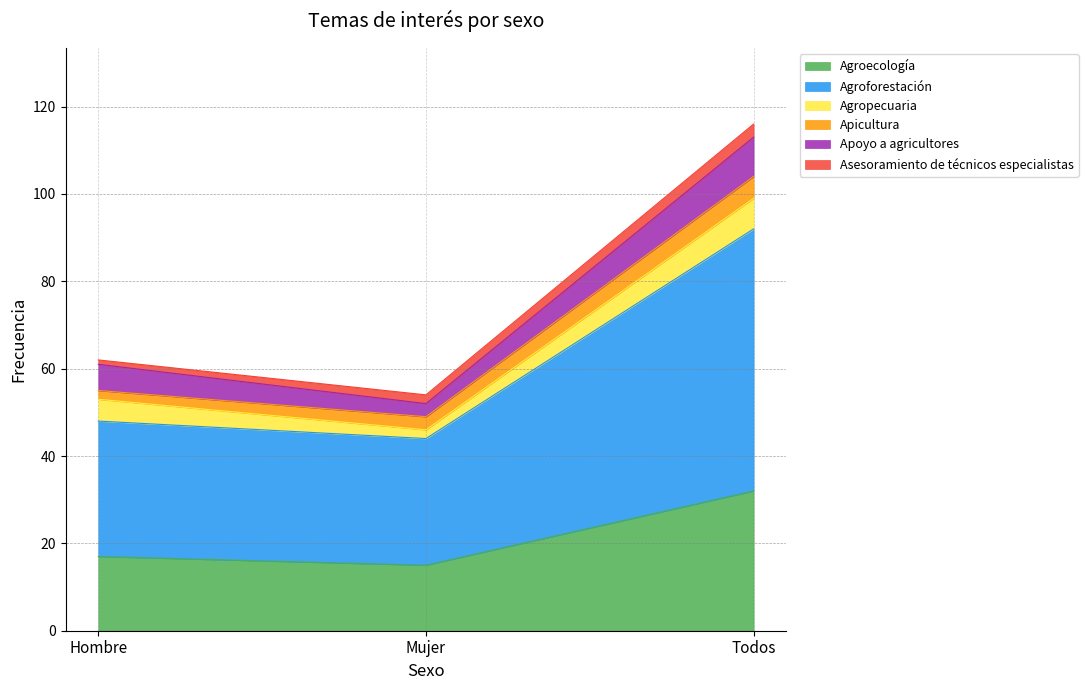

How many Agropecuaria values are between 2 and 7?

3